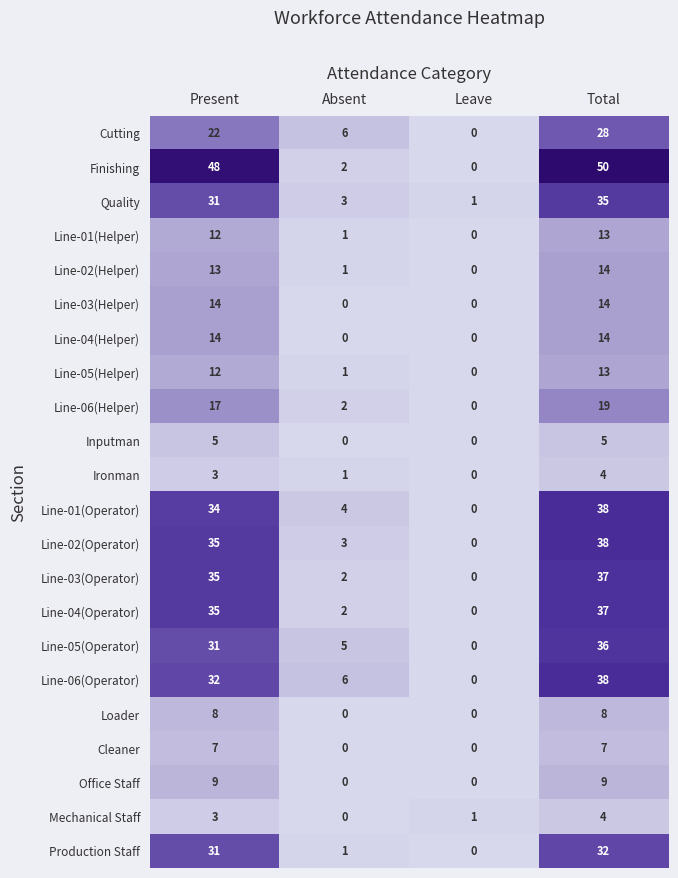

Count the number of data series in this chart.

22